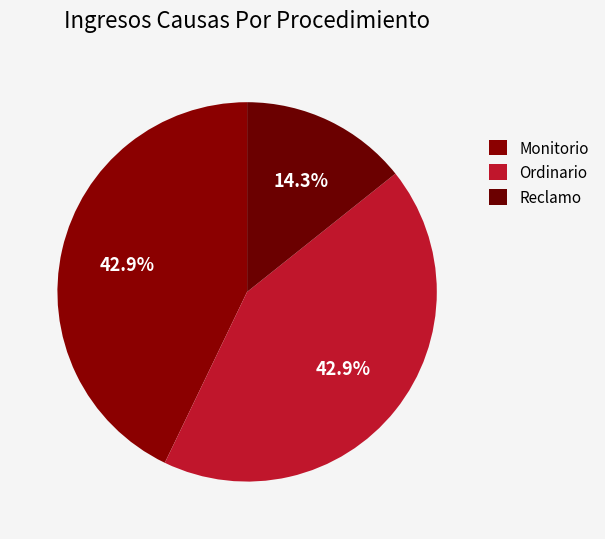

Count the number of slices in the pie.

3